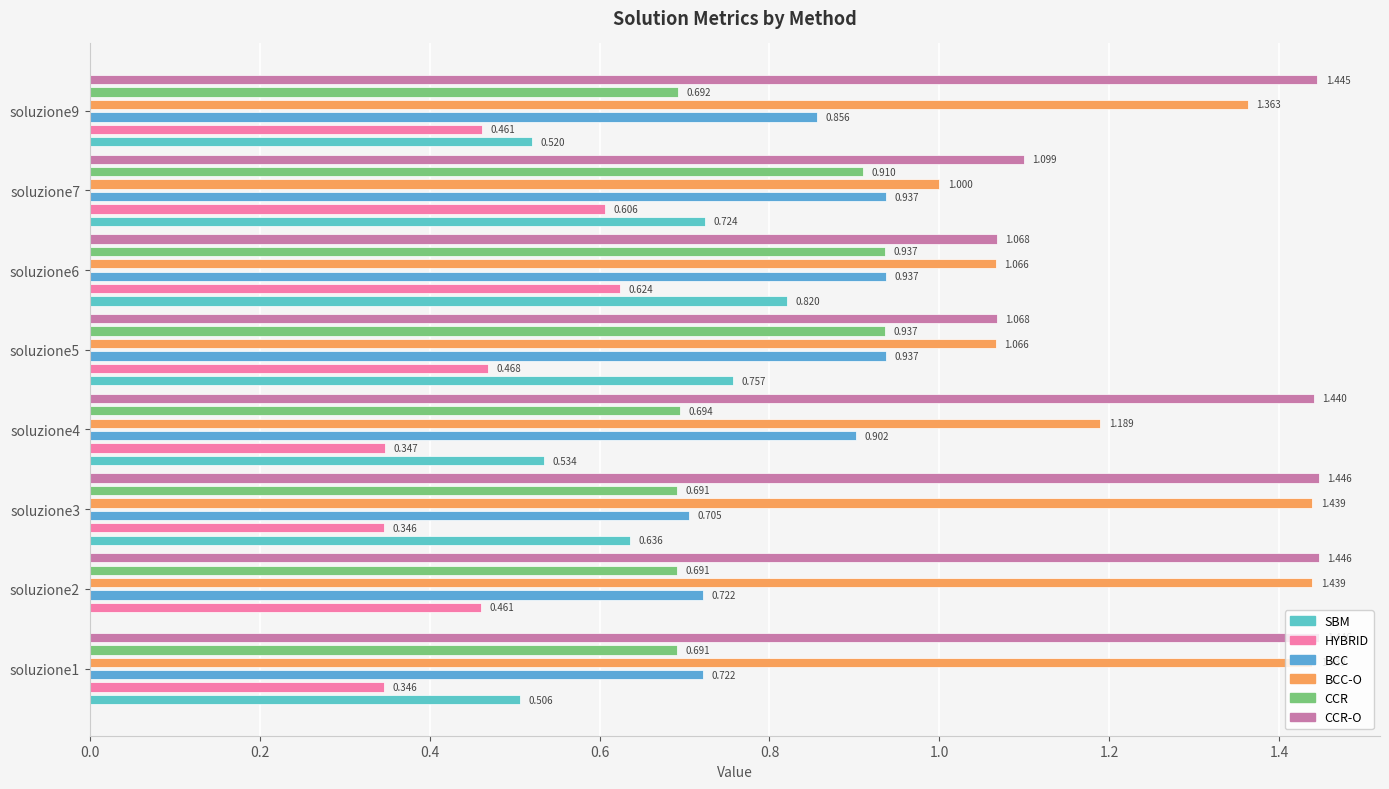

At soluzione1, list the series in order from smallest to largest.

HYBRID, SBM, CCR, BCC, BCC-O, CCR-O